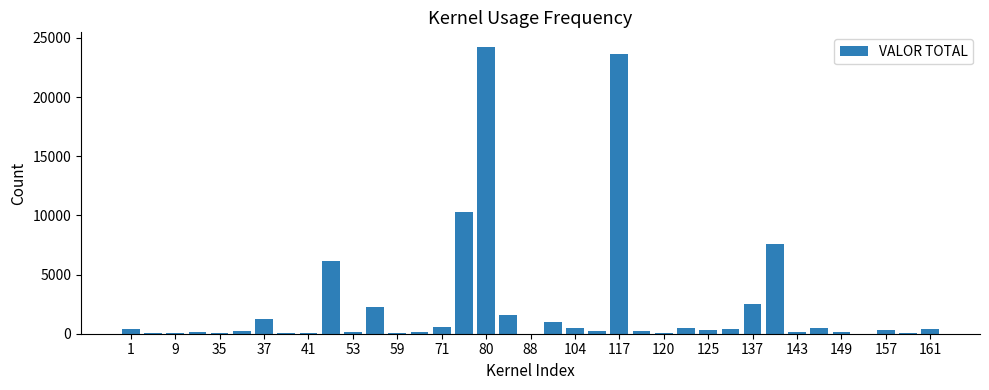

What is the greatest value displayed?

24262.4